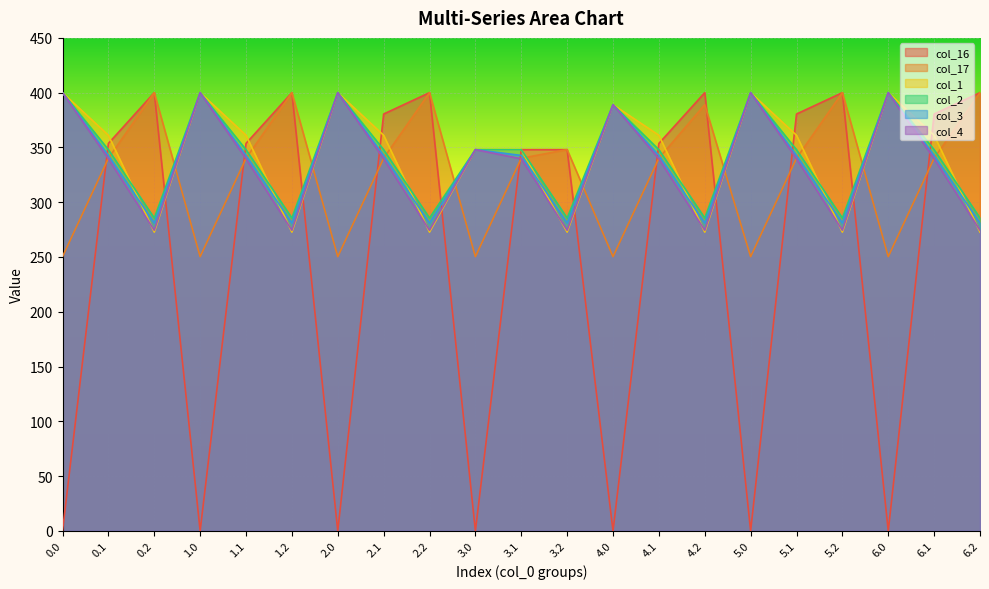

What are all the series names shown in the legend?

col_16, col_17, col_1, col_2, col_3, col_4